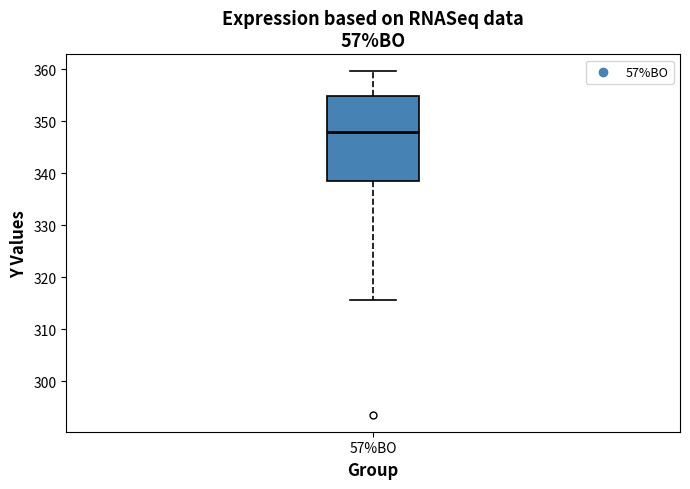

Read this box plot against the y-axis: the position of the median line, the range covered by the box, and the ends of both whiskers. The values are not printed on the chart, so give them approximately, as read against the axis.

median 348, box 338 to 355, whiskers 316 to 360